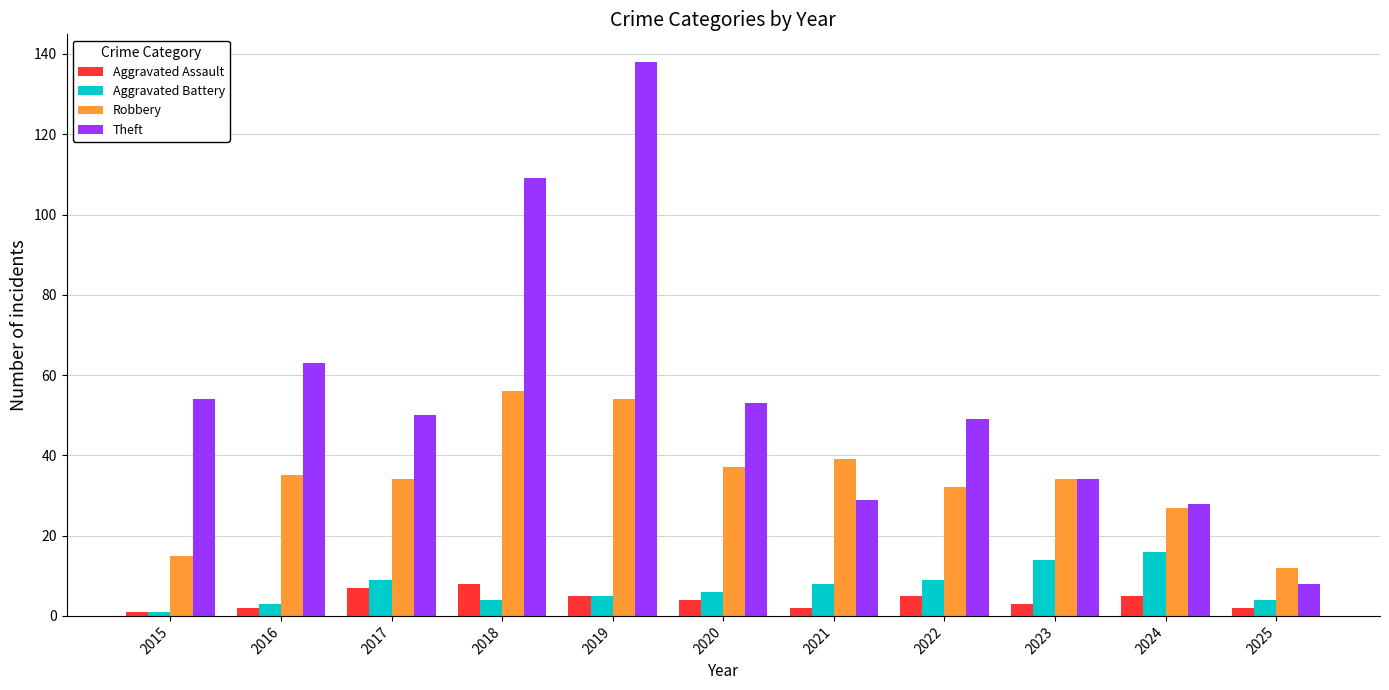

Is it true that Aggravated Battery equals 3 at 2016?

True